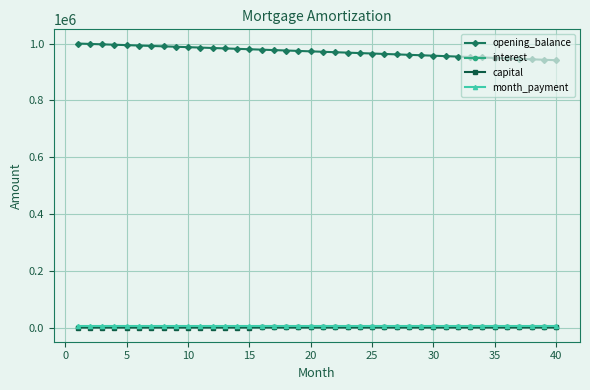

What is the value of the opening_balance point at the 24th from the left?

966437.8